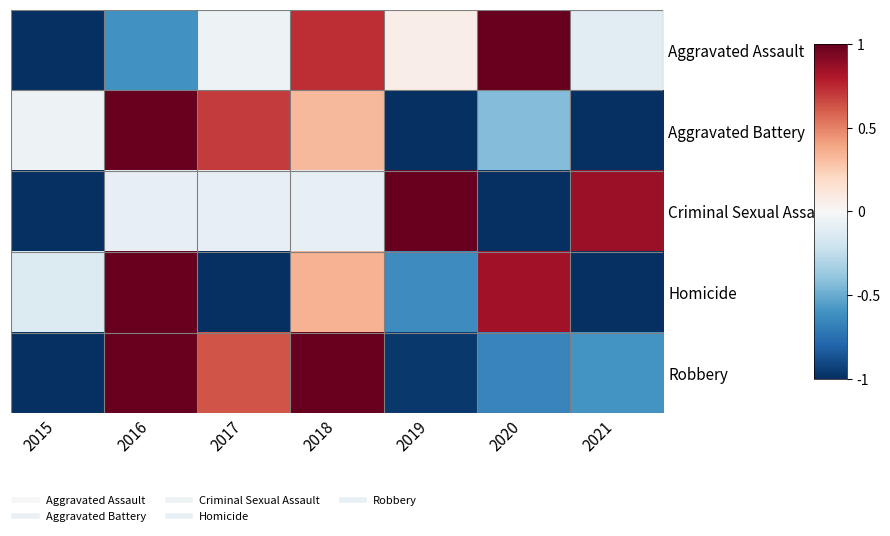

Which series has the largest range (max minus min)?

Aggravated Assault